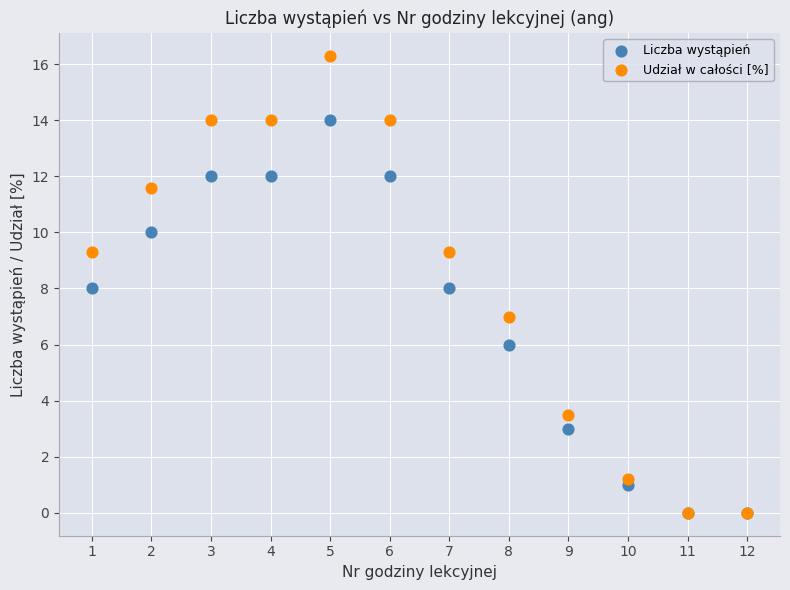

What are all the series names shown in the legend?

Liczba wystąpień, Udział w całości [%]